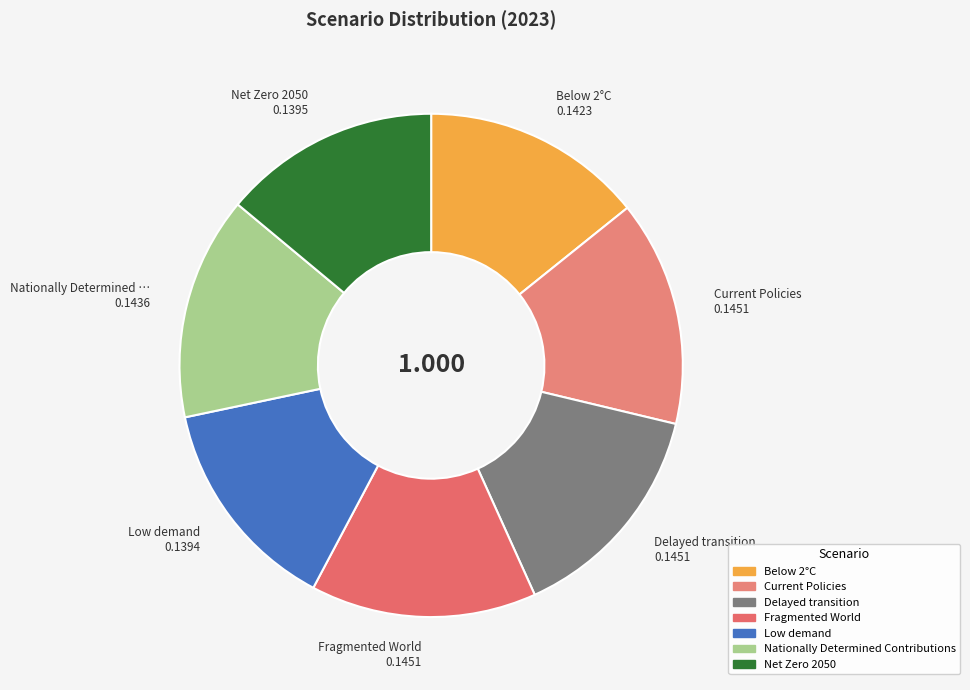

To the nearest percent, what portion does Low demand represent?

14%